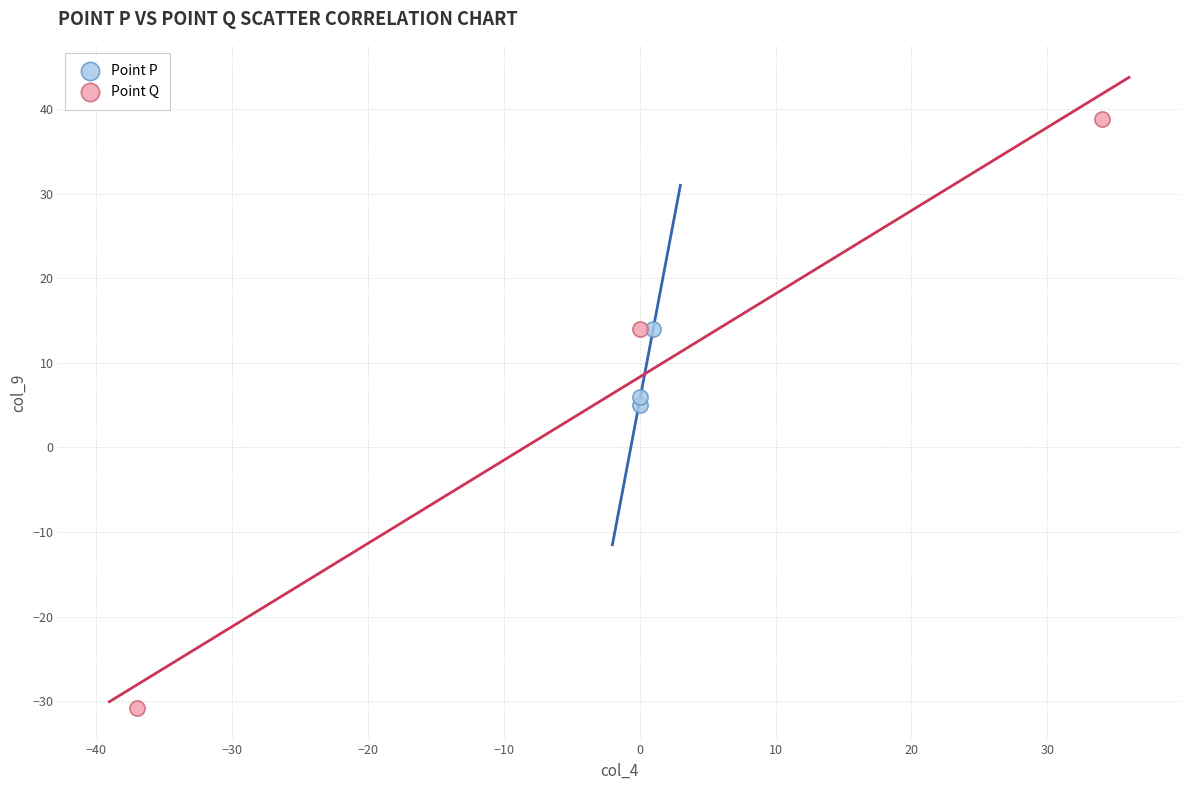

Which series has the largest Y range (max minus min)?

Point Q